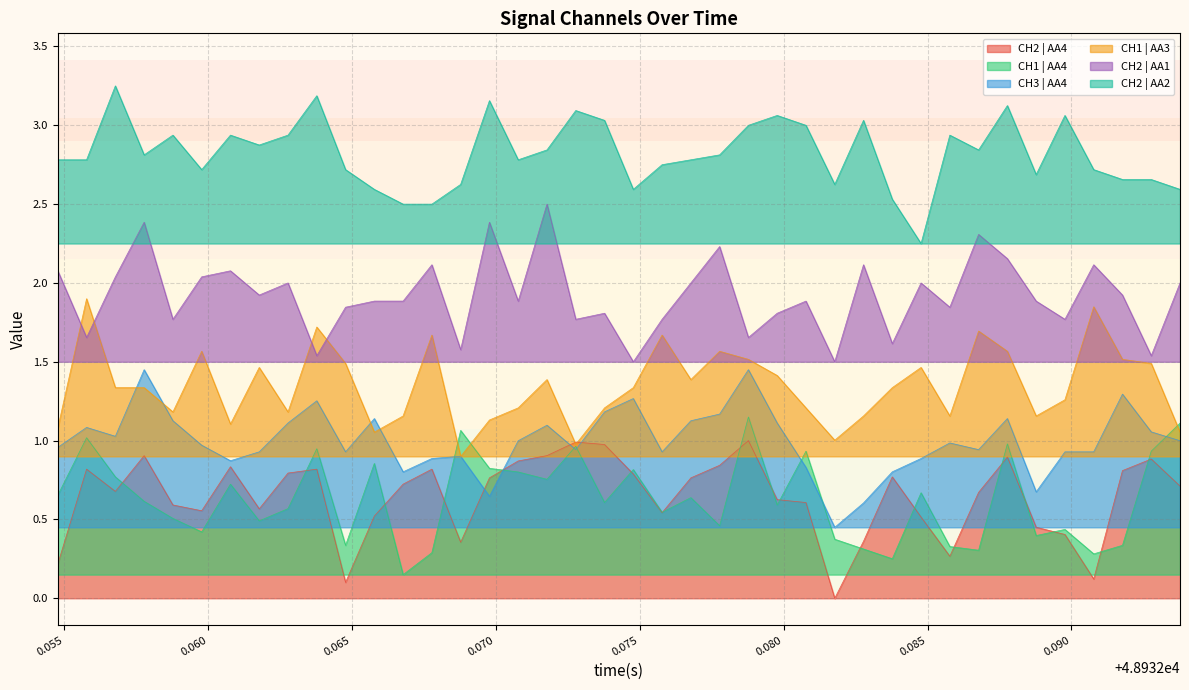

What is the highest value of the CH1 | AA3 series?

1.9